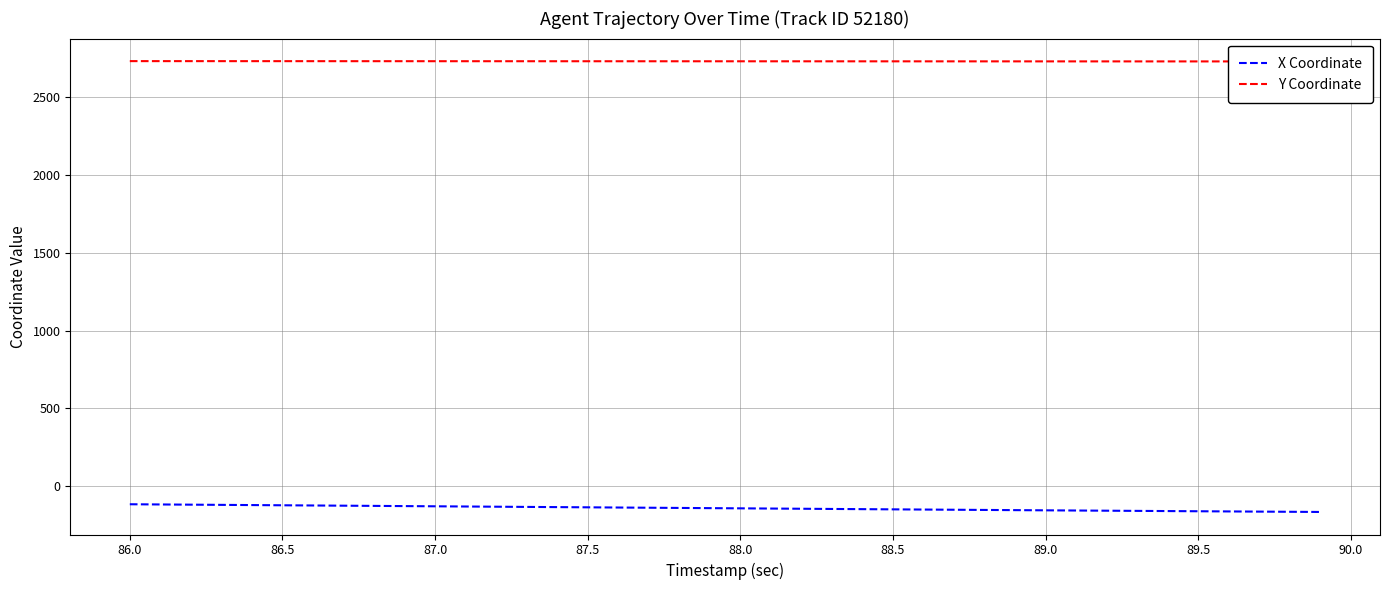

What is the lowest value of the Y Coordinate series?

2731.0